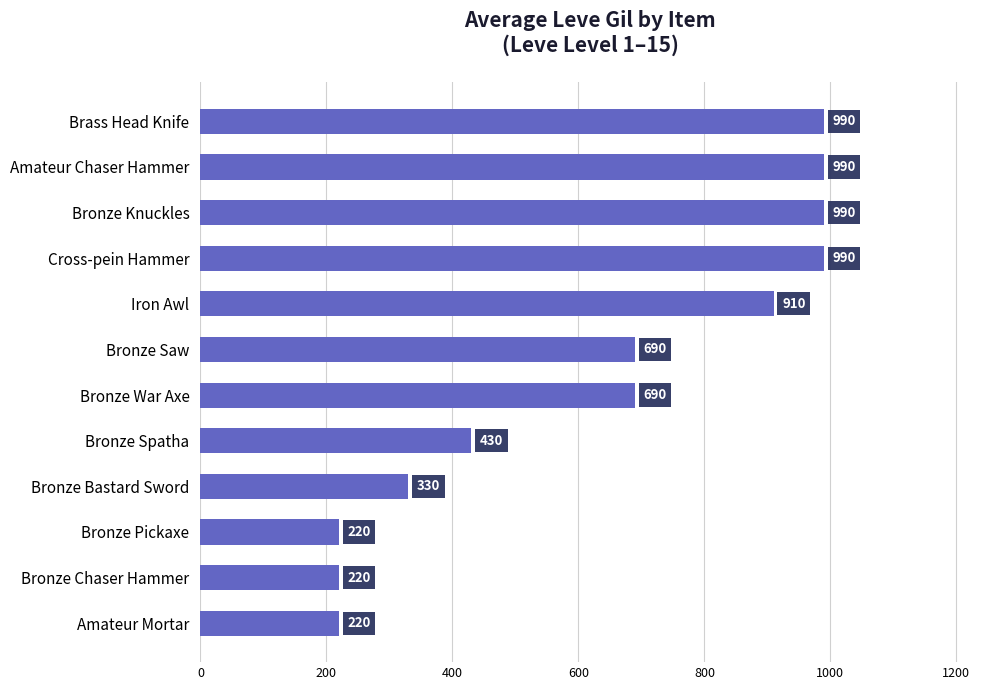

True or false: the data shows 289 at Bronze Spatha.

False